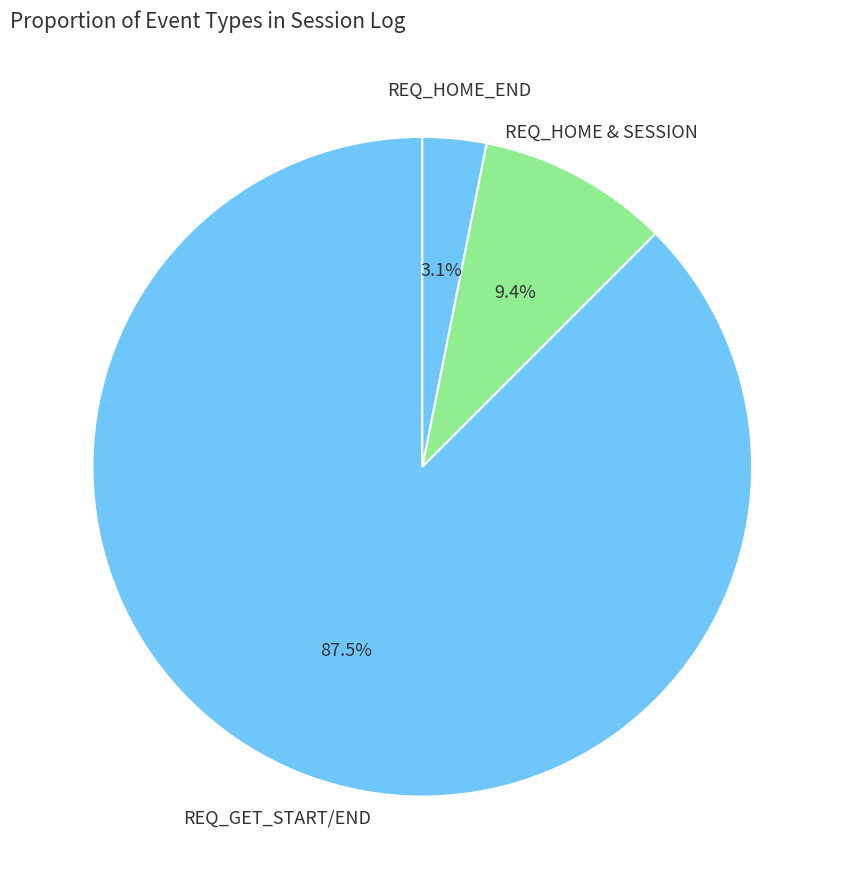

How many slices are in this pie chart?

3